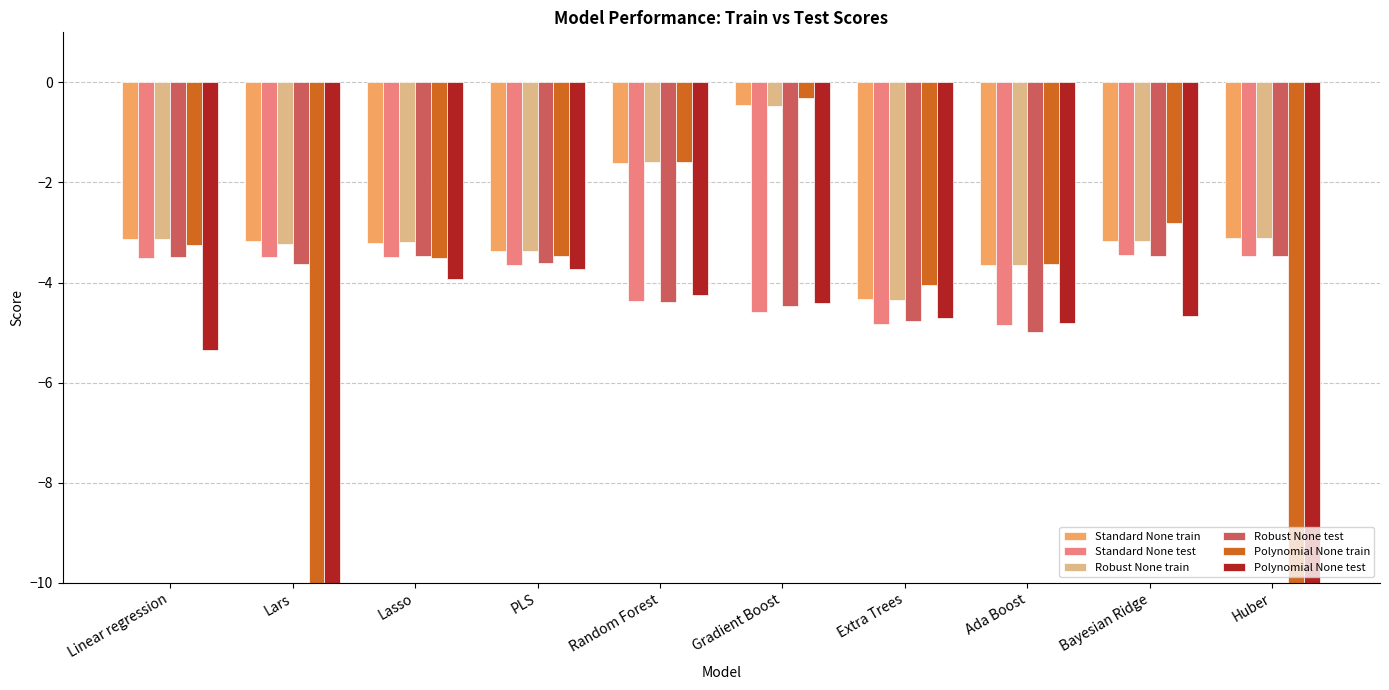

What is the minimum value for Polynomial None test?

-10.0